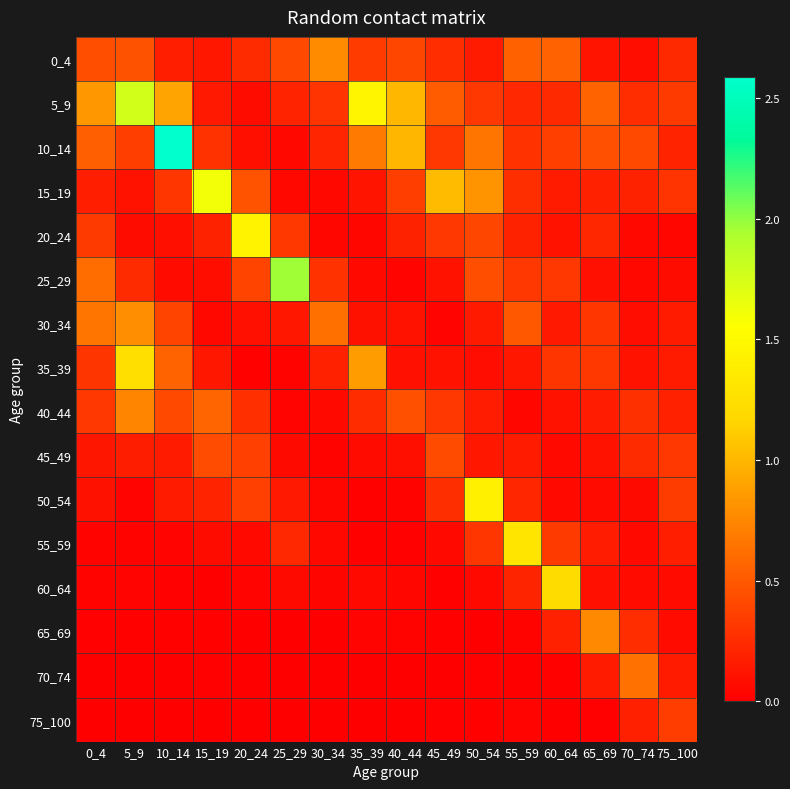

Which series has the widest spread of values?

10_14